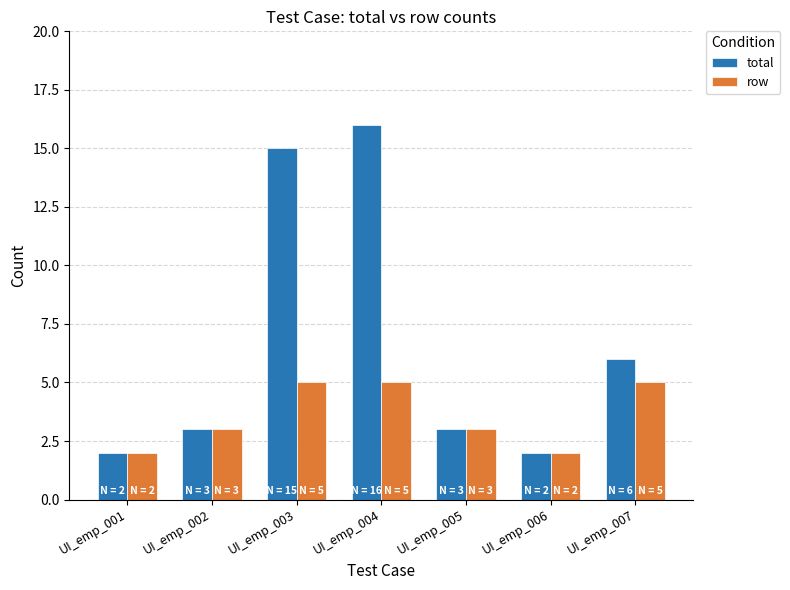

How many bars are there in each group?

2